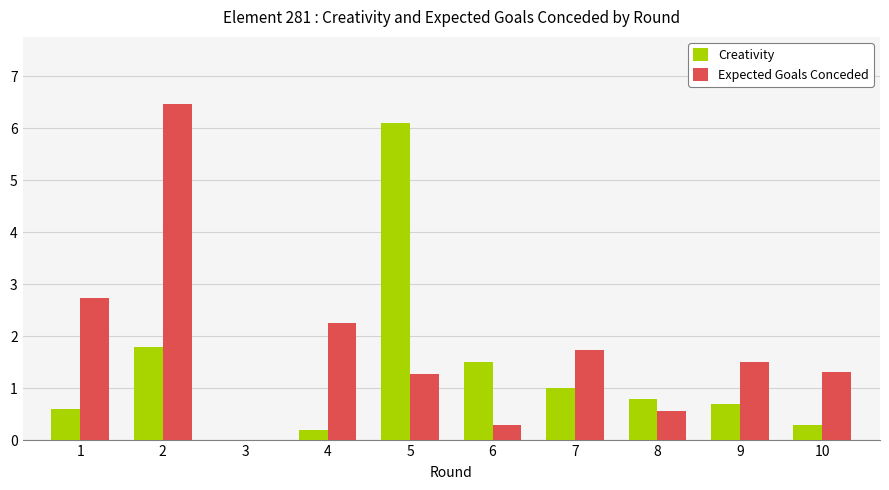

Reading left to right, transcribe all the data shown in this chart.

Creativity: 1=0.6	2=1.8	3=0.0	4=0.2	5=6.1	6=1.5	7=1.0	8=0.8	9=0.7	10=0.3
Expected Goals Conceded: 1=2.7	2=6.5	3=0.0	4=2.3	5=1.3	6=0.3	7=1.7	8=0.6	9=1.5	10=1.3